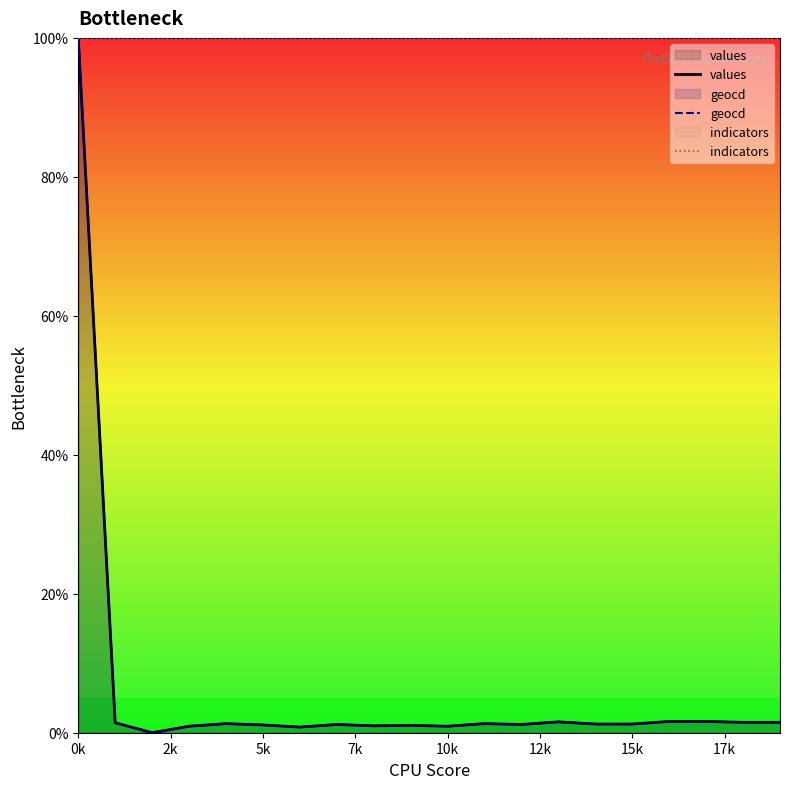

What is the average value of the values series?

6.1